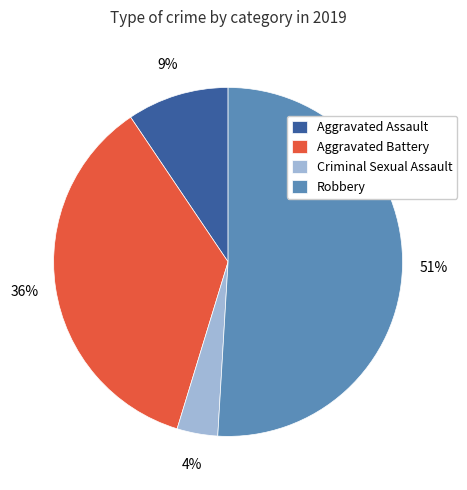

The Robbery slice represents 59% of the pie. True or false?

False